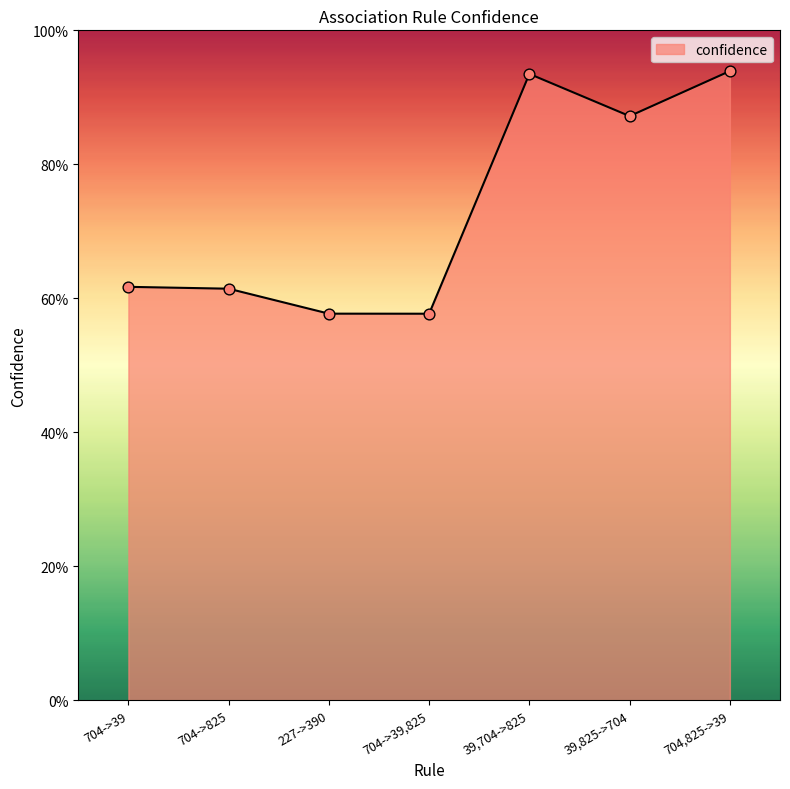

What is the change in value from 704->39 to 39,825->704?

+0.3